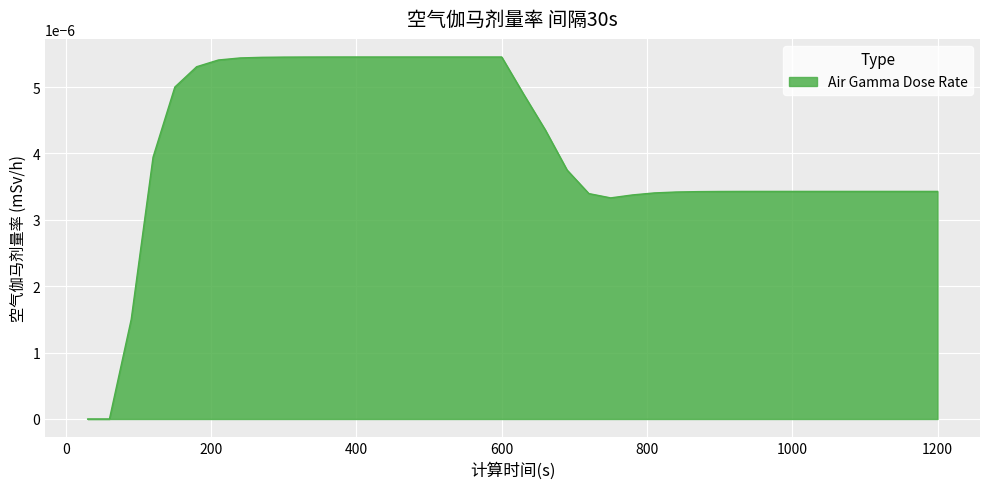

Where is the data nearest to the value 0?

30